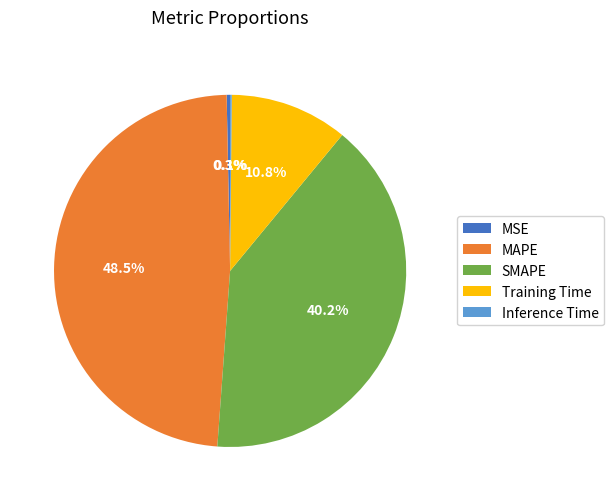

Which slice is the largest?

MAPE